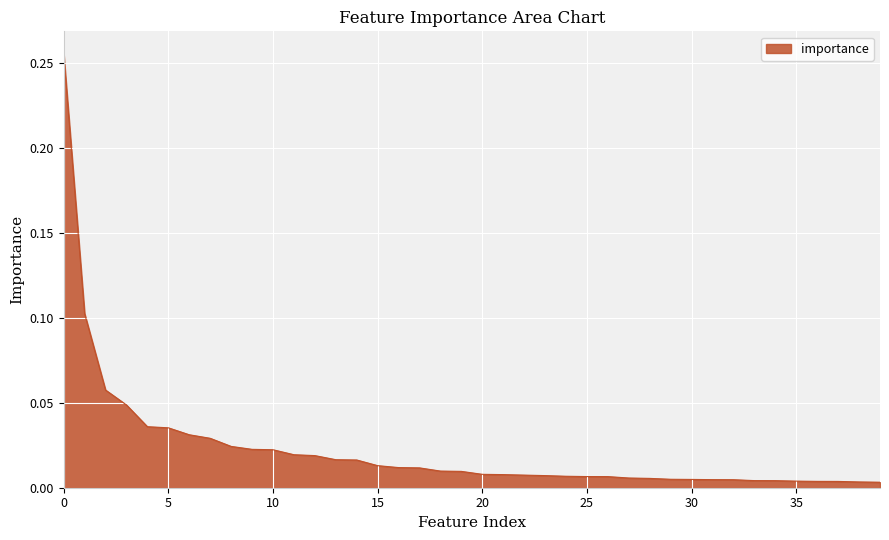

How many lines are shown in the chart?

1